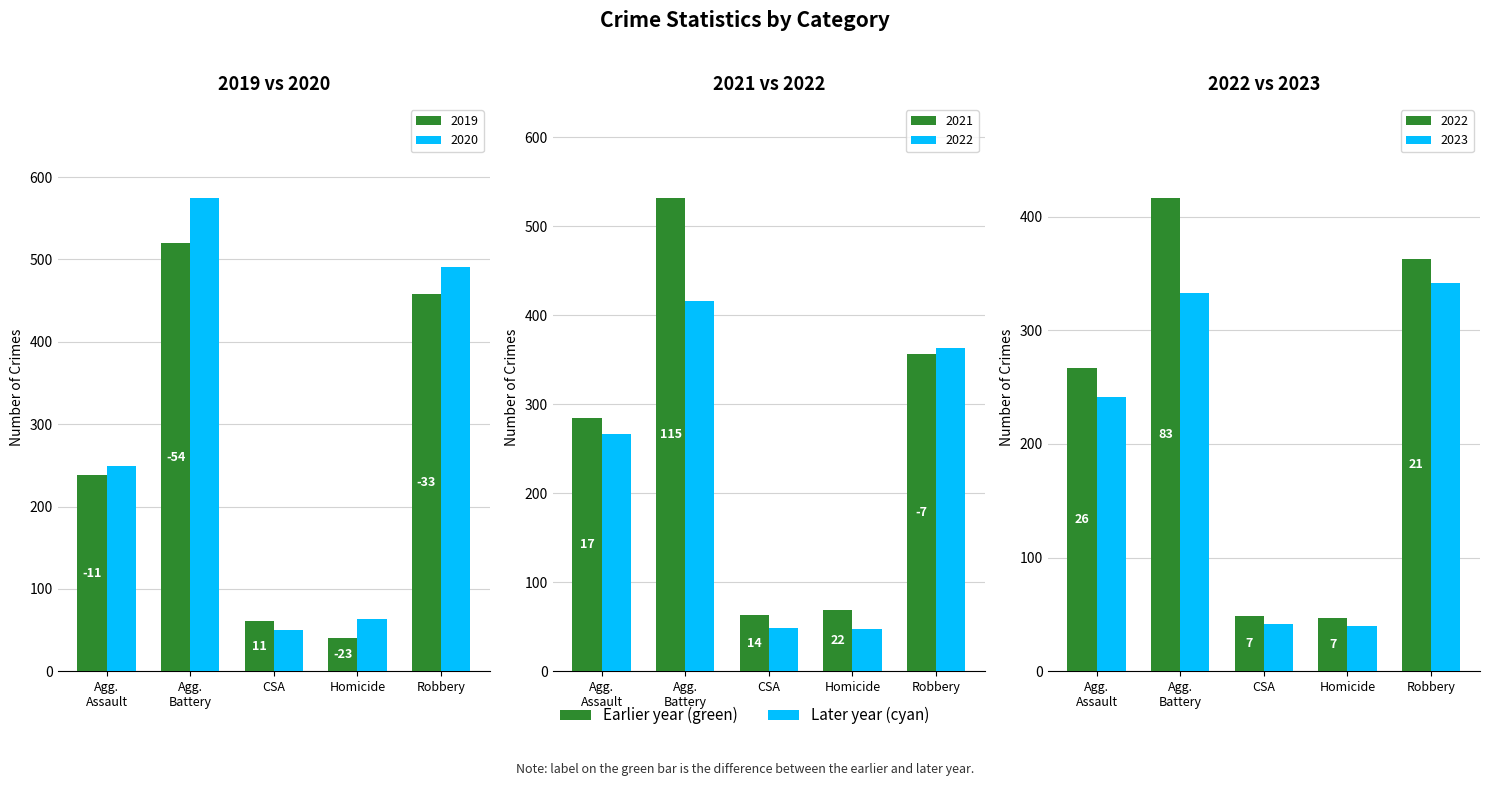

What is the sum of the 2023 values at Agg. Battery and Robbery?

675